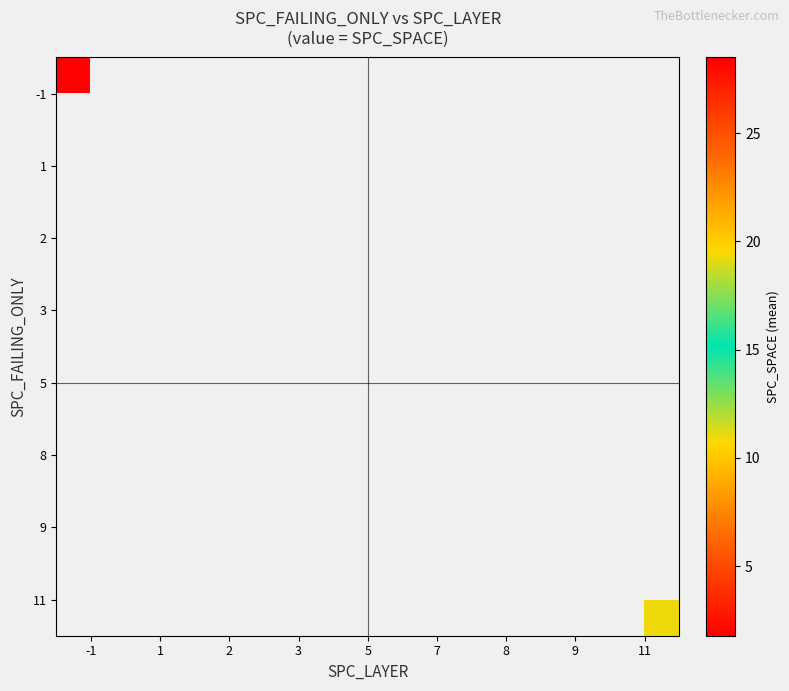

How many data points does each series have?

9